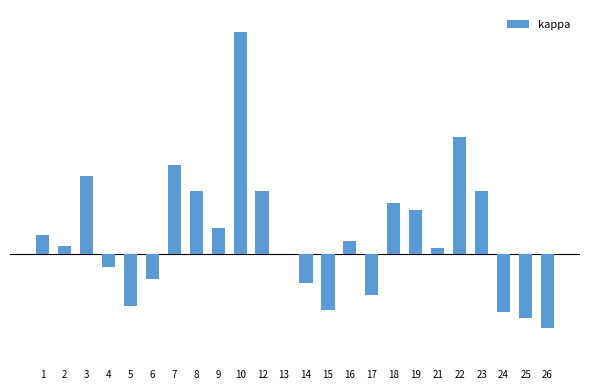

Are the bars horizontal?

No